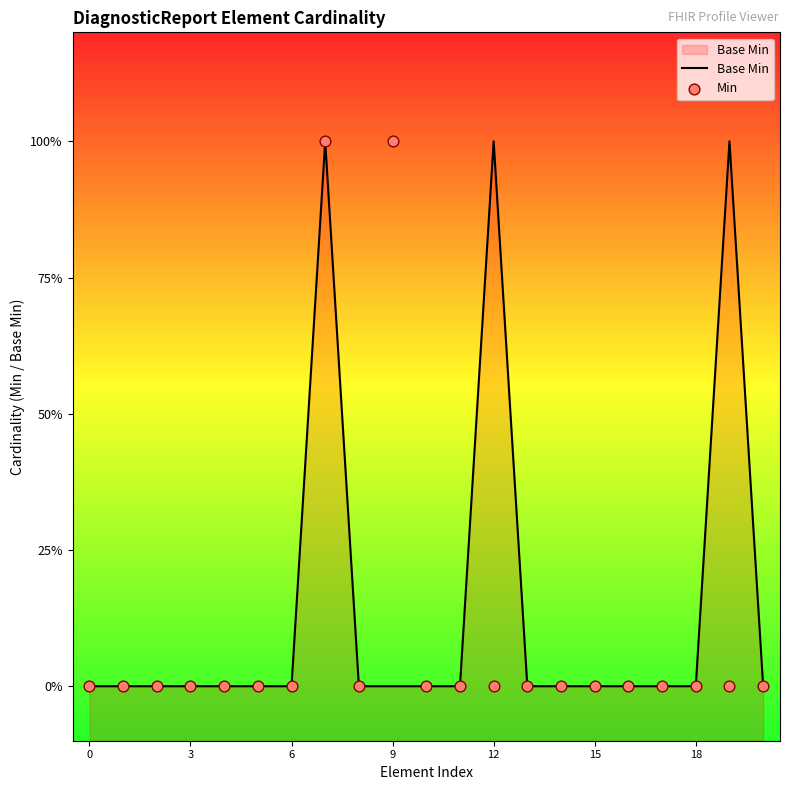

At how many categories does at least one series exceed 0?

4